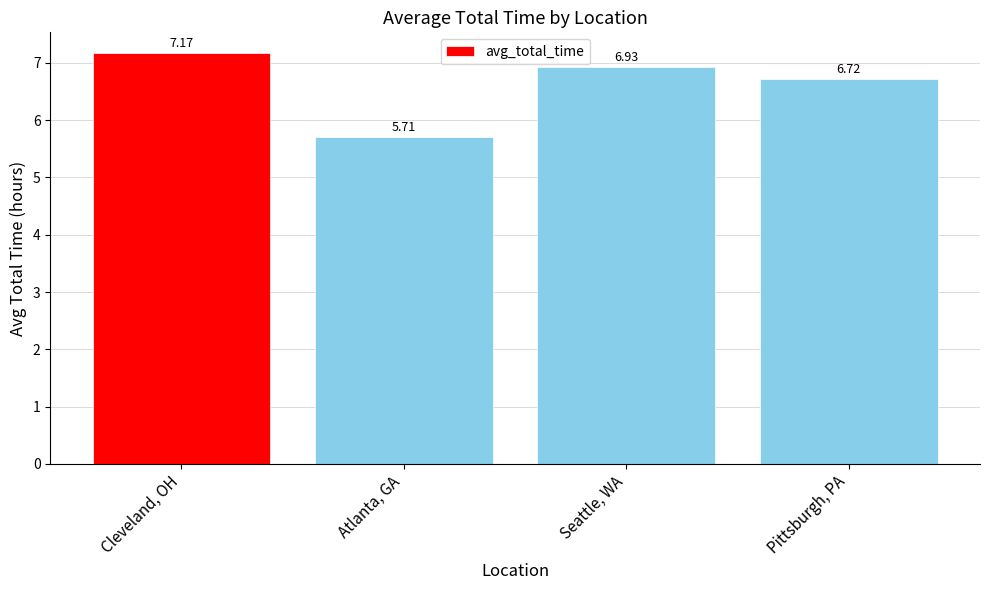

What is the label of the 3rd bar from the right?

Atlanta, GA